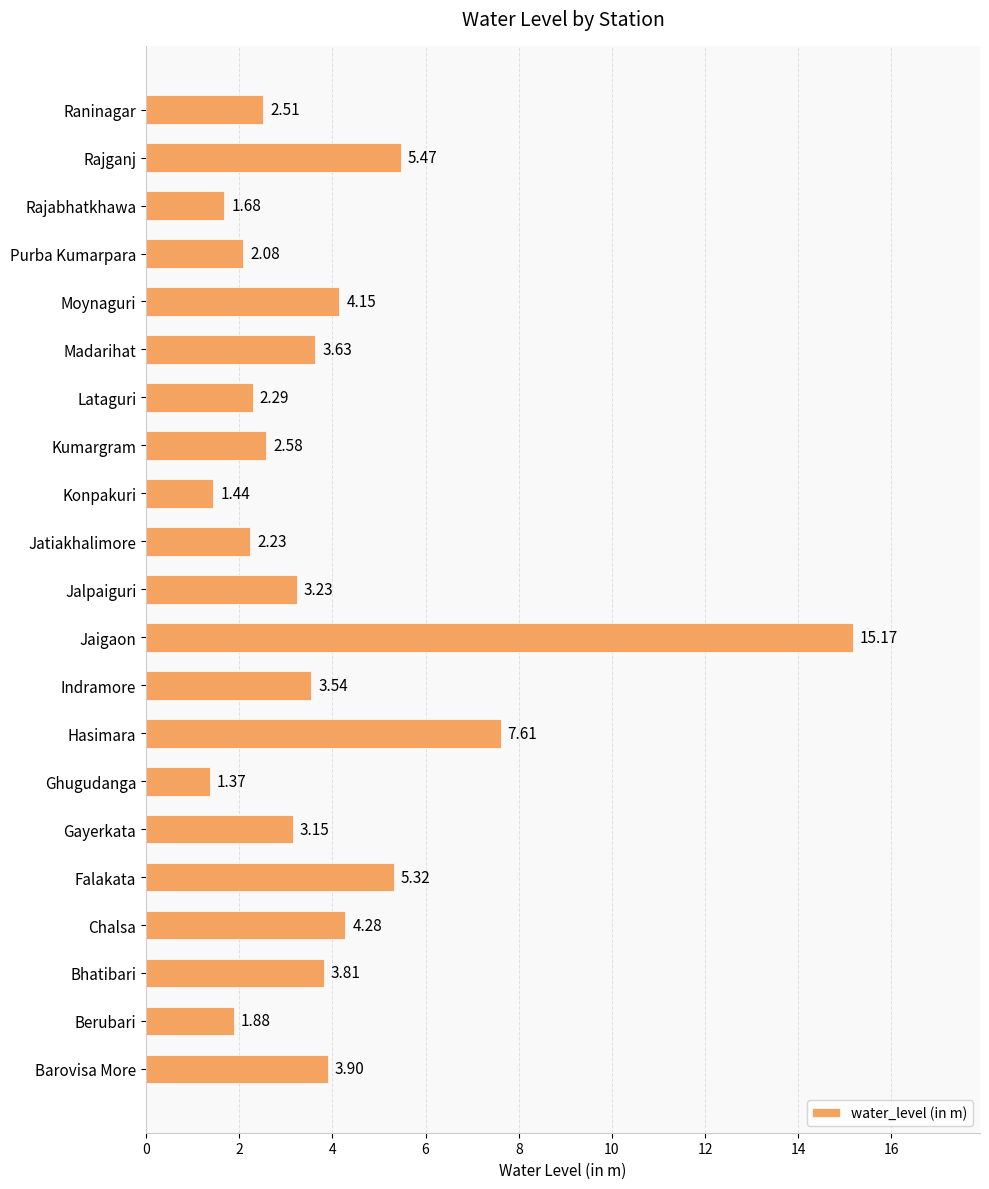

What is the sum of all values?

81.3